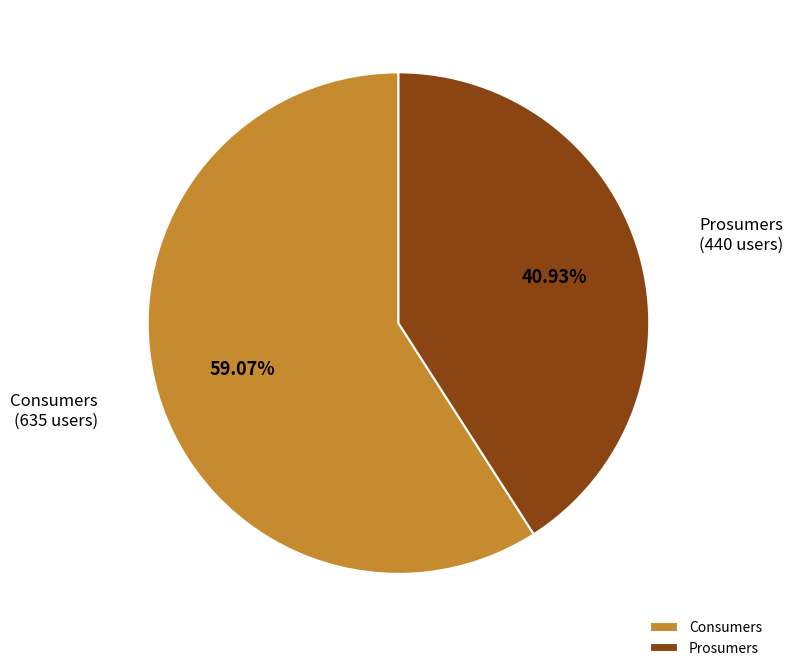

Which slice represents more than half of the pie?

Consumers